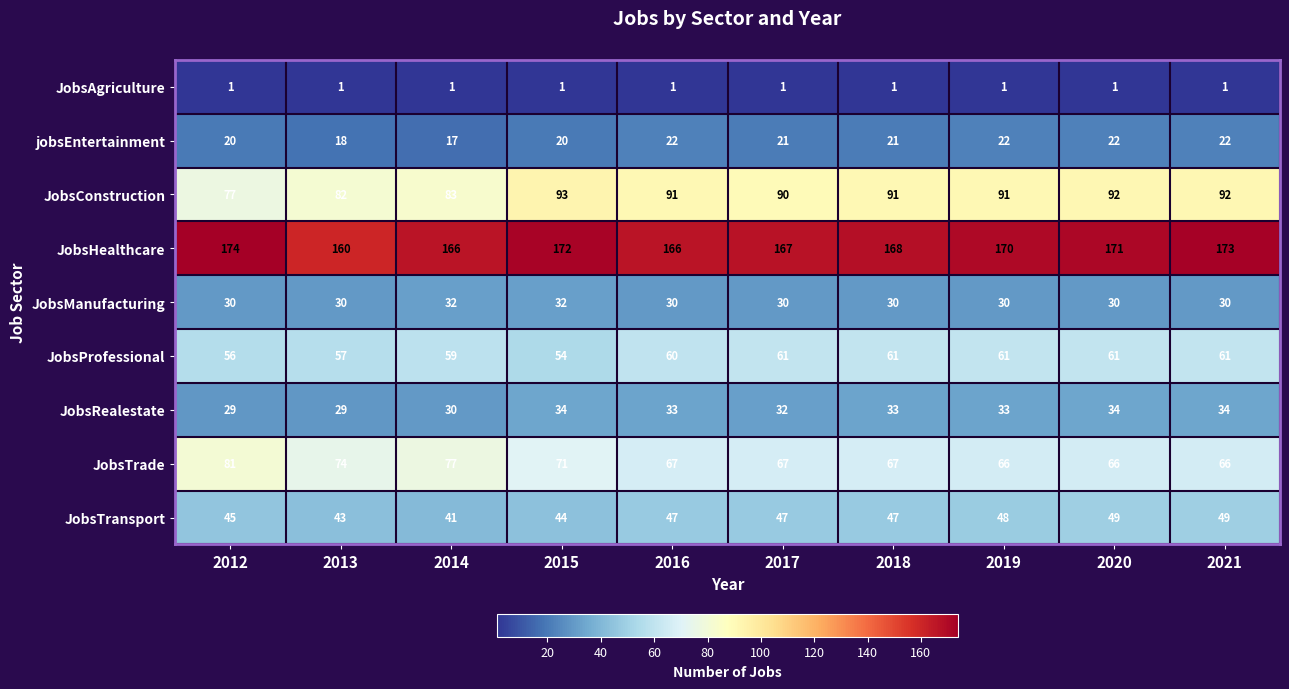

Count the JobsProfessional values in the range 57 to 61.

8